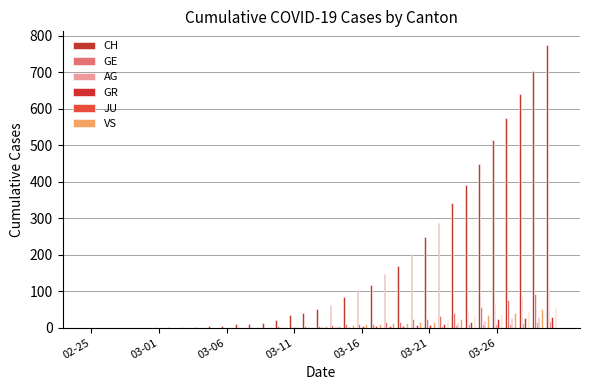

How many groups of bars are there?

35